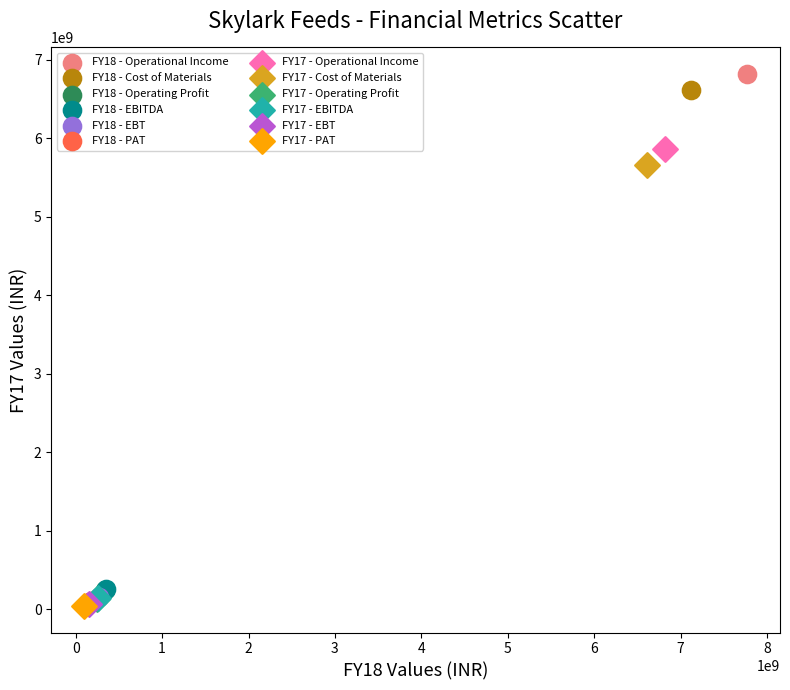

What are all the series names shown in the legend?

FY18 - Operational Income, FY18 - Cost of Materials, FY18 - Operating Profit, FY18 - EBITDA, FY18 - EBT, FY18 - PAT, FY17 - Operational Income, FY17 - Cost of Materials, FY17 - Operating Profit, FY17 - EBITDA, FY17 - EBT, FY17 - PAT